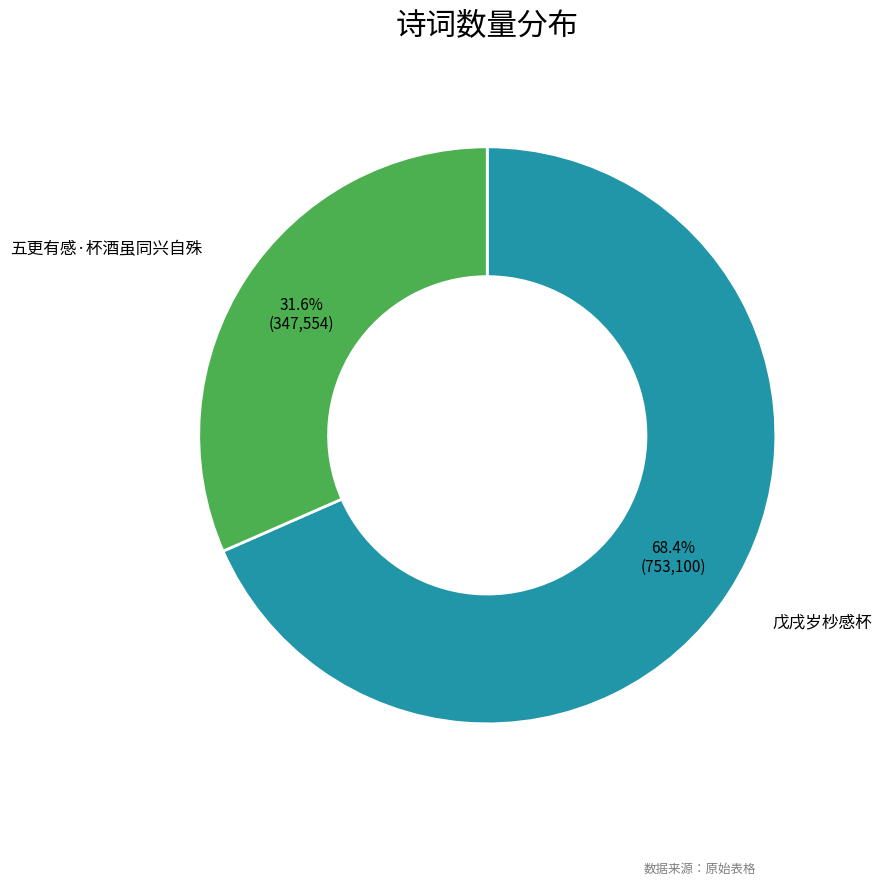

How many segments does this pie chart have?

2